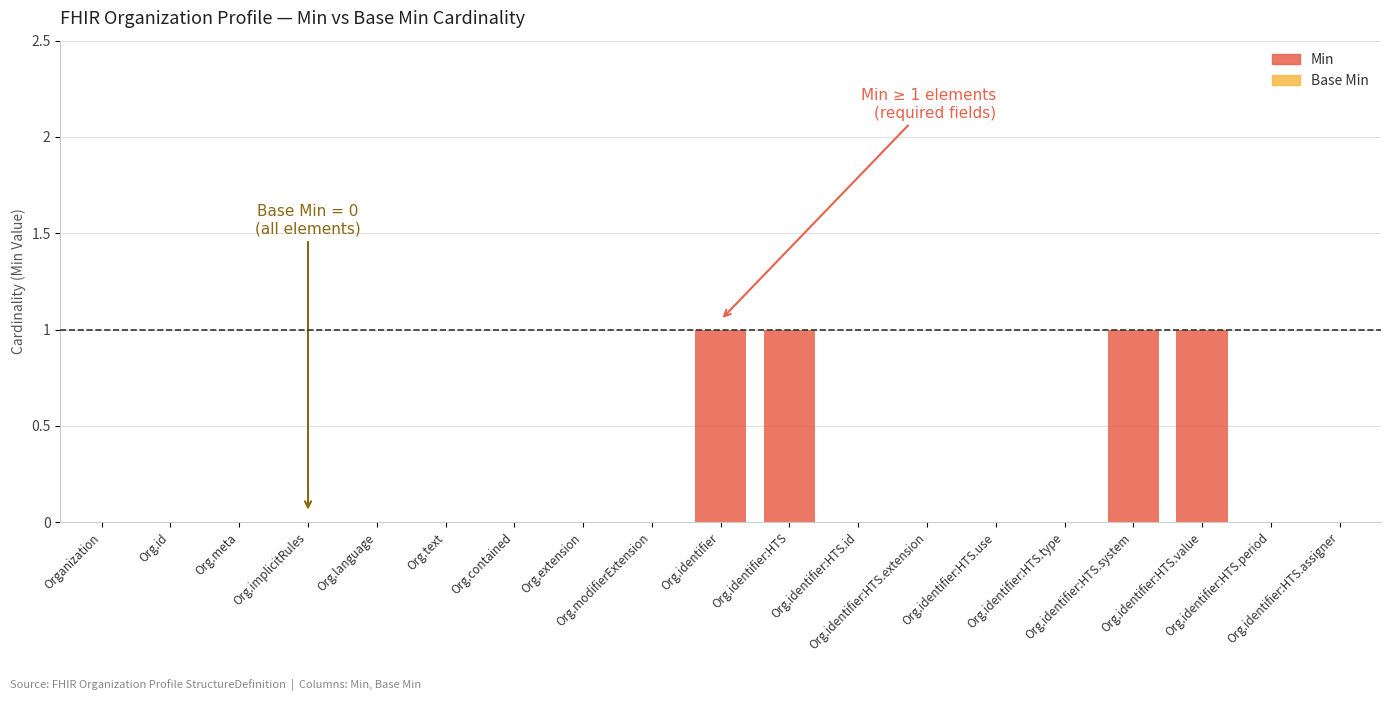

What is the sum of all values?

4